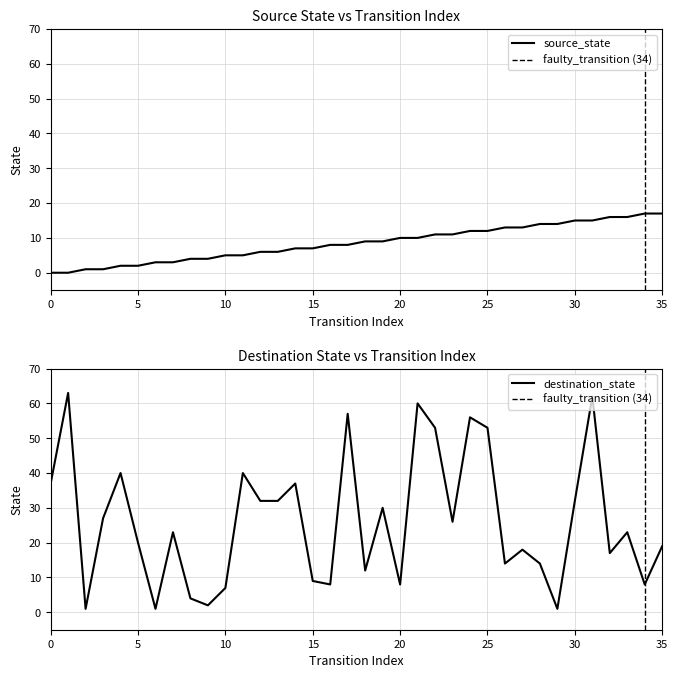

Which series has the largest total across all categories?

destination_state